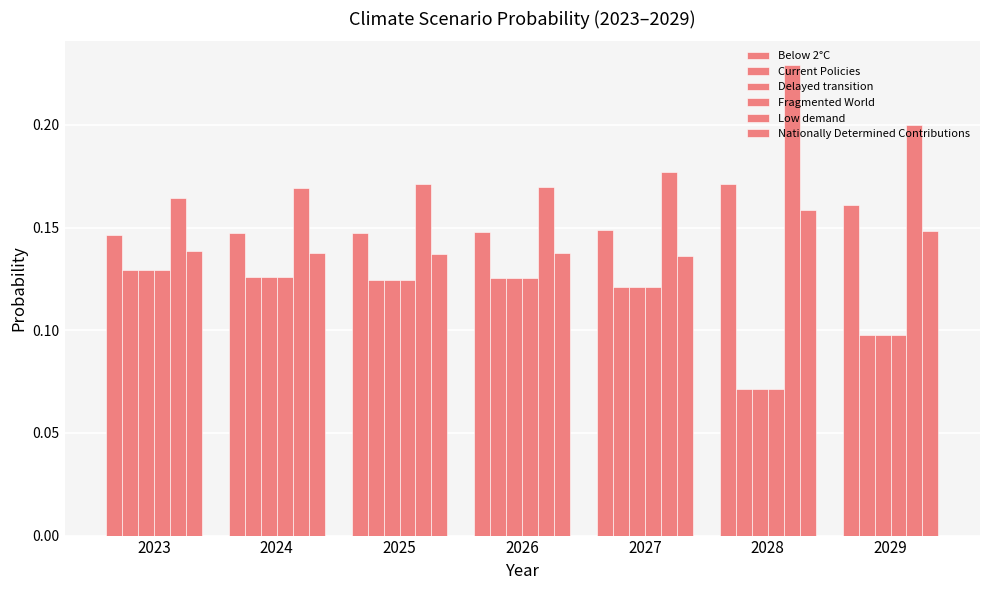

Reading right to left, list all the values displayed in this chart.

Below 2°C: 0.2	0.2	0.1	0.1	0.1	0.1	0.1
Current Policies: 0.1	0.1	0.1	0.1	0.1	0.1	0.1
Delayed transition: 0.1	0.1	0.1	0.1	0.1	0.1	0.1
Fragmented World: 0.1	0.1	0.1	0.1	0.1	0.1	0.1
Low demand: 0.2	0.2	0.2	0.2	0.2	0.2	0.2
Nationally Determined Contributions: 0.1	0.2	0.1	0.1	0.1	0.1	0.1